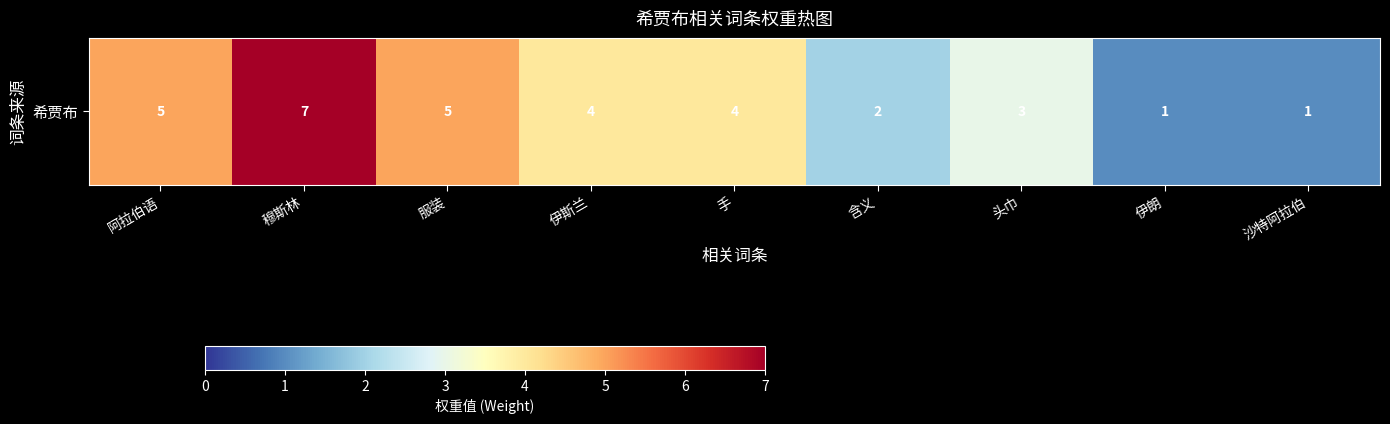

Reading left to right, extract all data points from this chart.

5	7	5	4	4	2	3	1	1